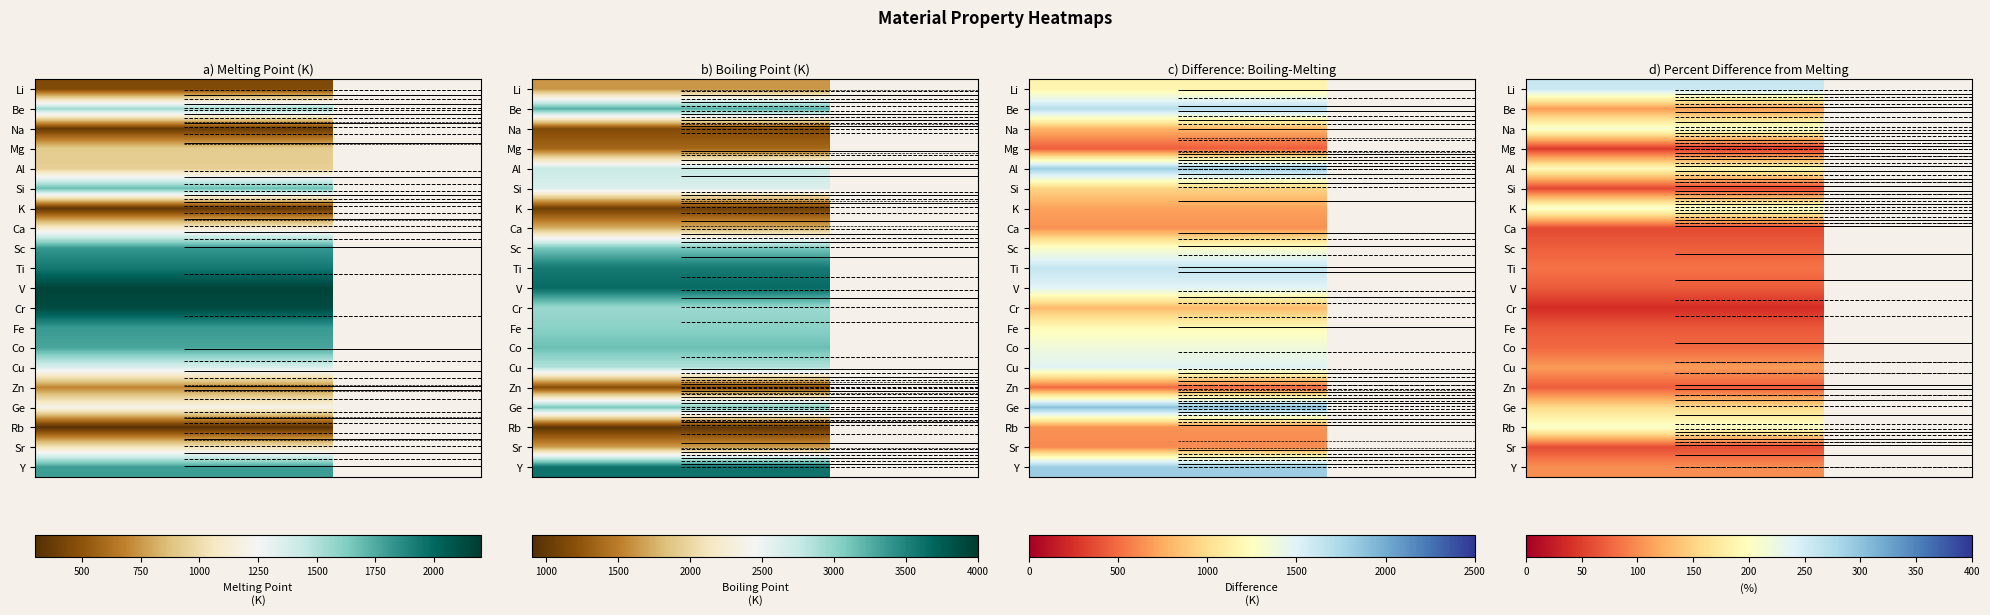

At 0, list the series in order from largest to smallest.

V, Cr, Ti, Sc, Fe, Y, Co, Si, Be, Cu, Ge, Ca, Sr, Al, Mg, Zn, Li, Na, K, Rb